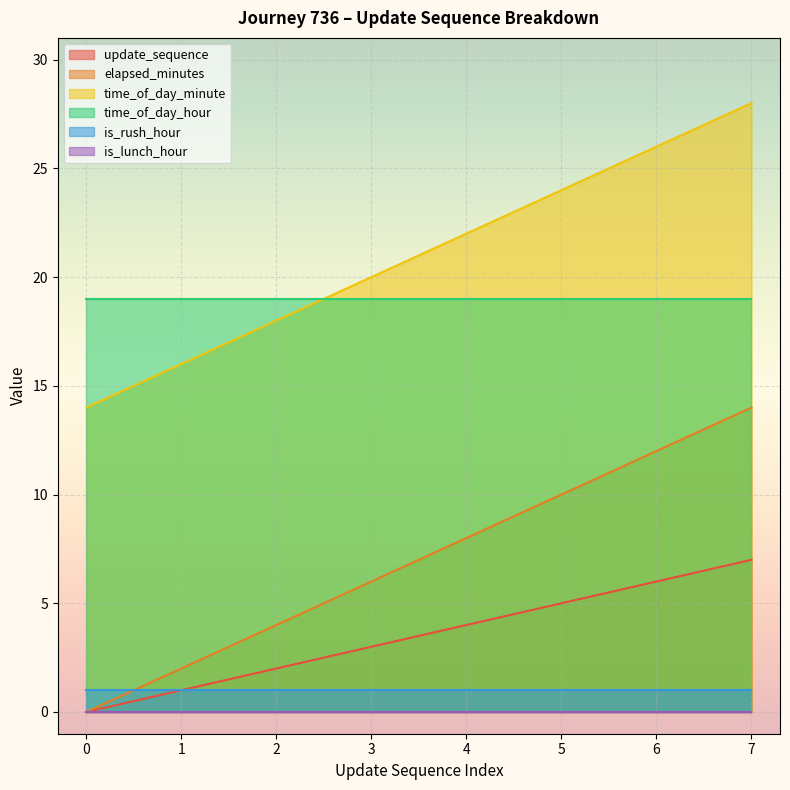

What is the value of the elapsed_minutes point at the 3rd from the left?

4